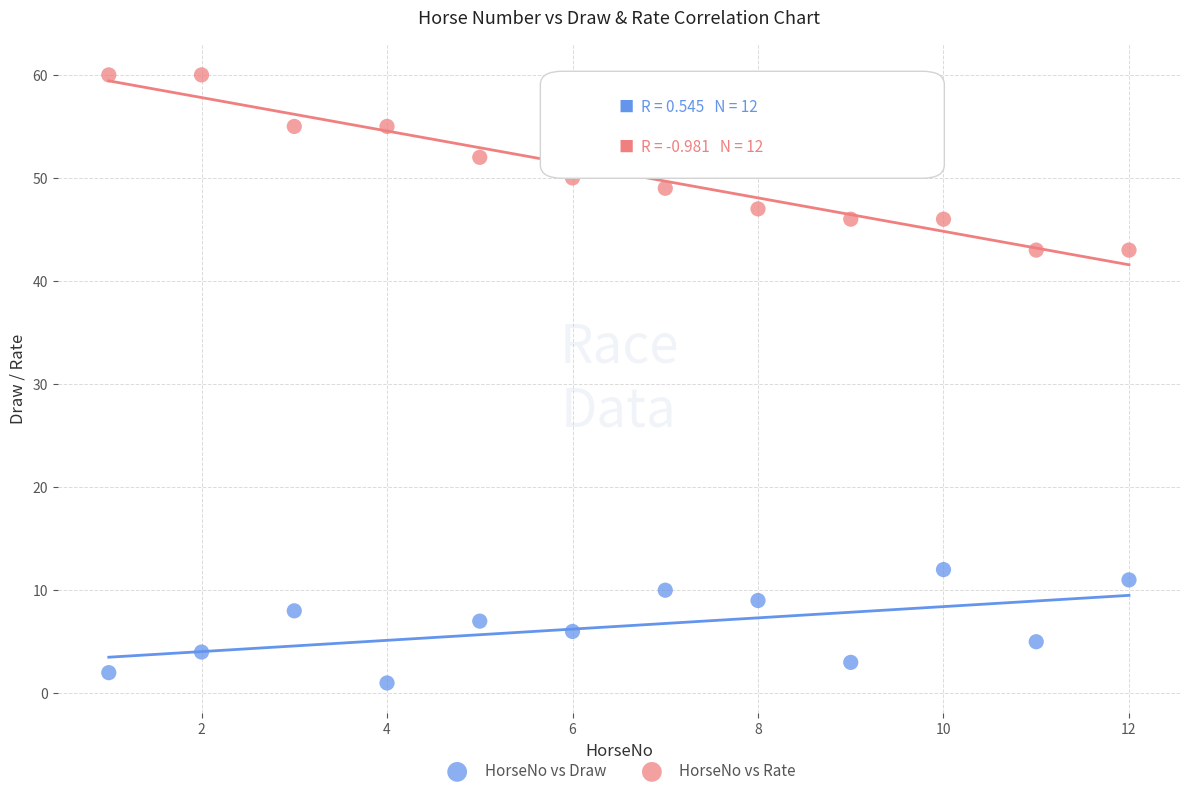

Across all data points, what is the range of X values (max minus min)?

11